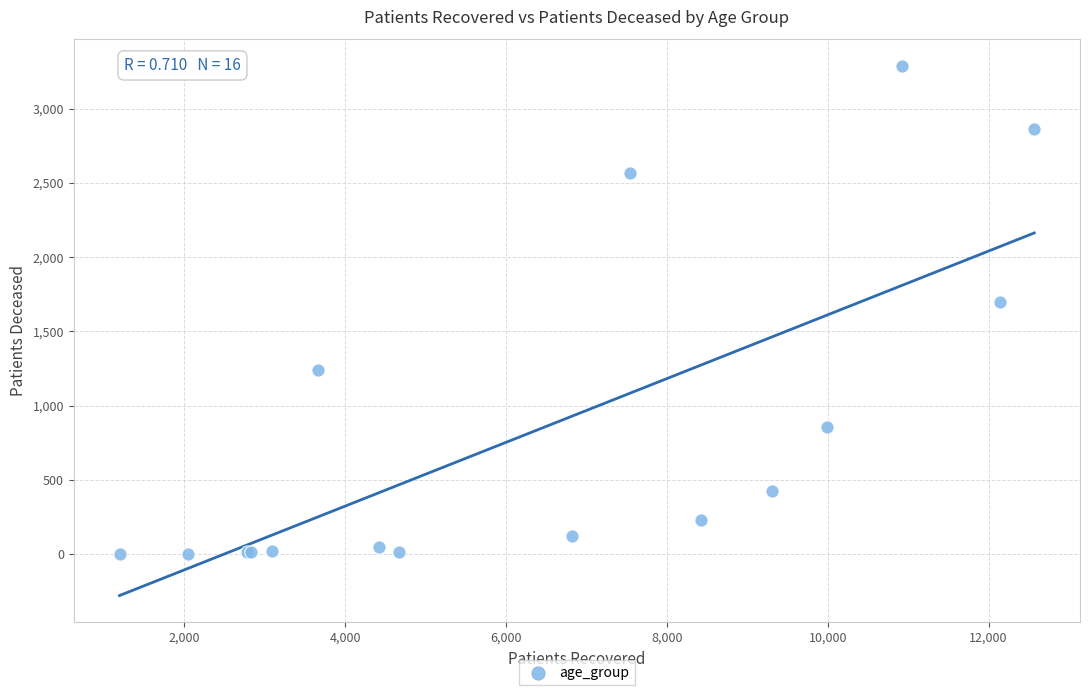

What Y value in the scatter plot is closest to 1645?

1698